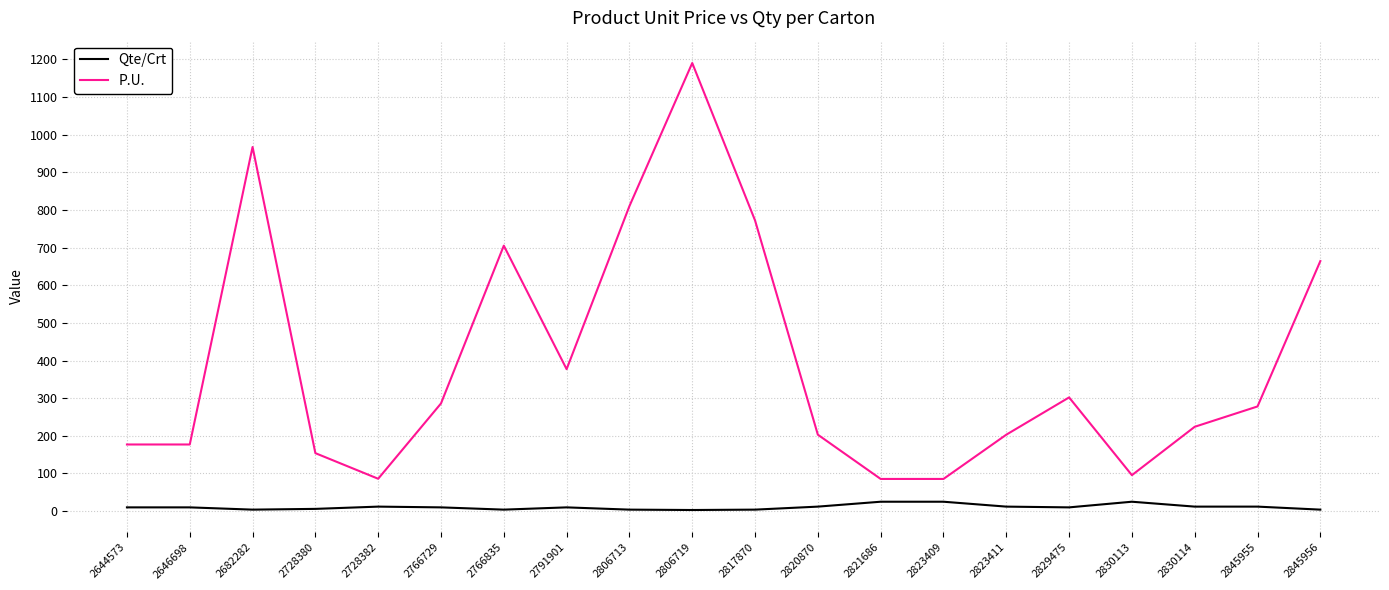

True or false: Qte/Crt and P.U. cross at least once.

False